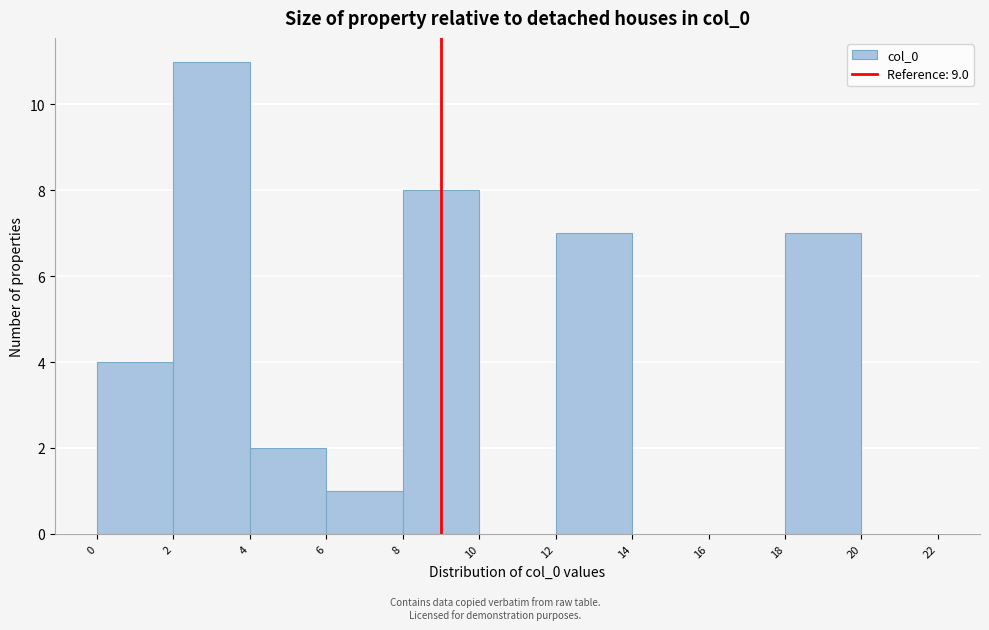

Reading left to right, transcribe this chart: for each bar, give the range it covers on the x-axis and its height. The values are not printed on the chart, so give them approximately, as read against the axis.

0 to 2: 4
2 to 4: 11
4 to 6: 2
6 to 8: 1
8 to 10: 8
10 to 12: 0
12 to 14: 7
14 to 16: 0
16 to 18: 0
18 to 20: 7
20 to 22: 0